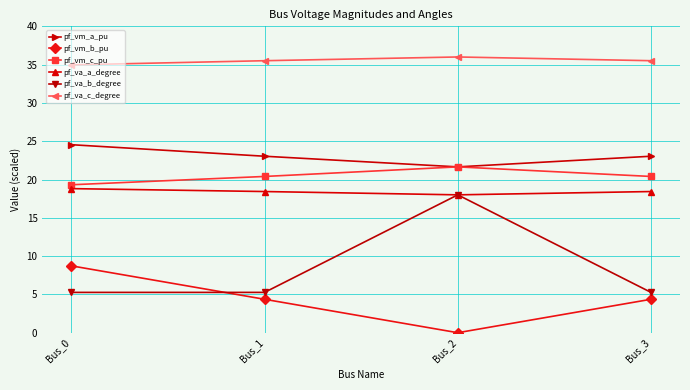

The value of pf_va_b_degree at Bus_2 is 26.2. True or false?

False